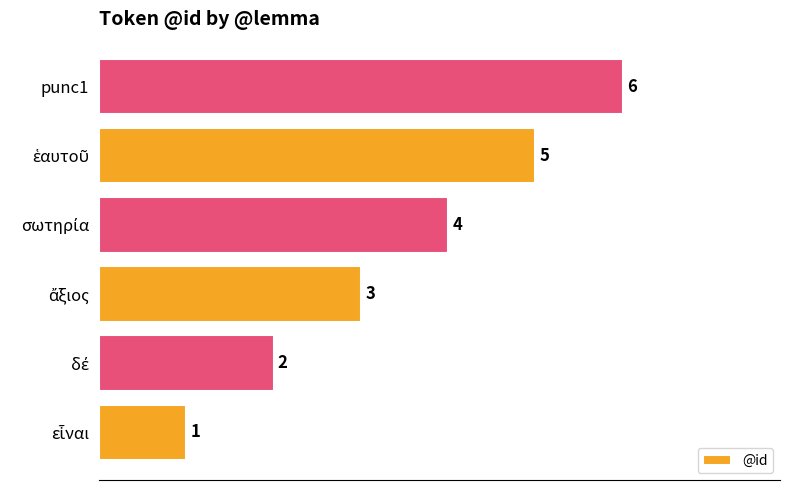

What is the maximum value shown in the chart?

6